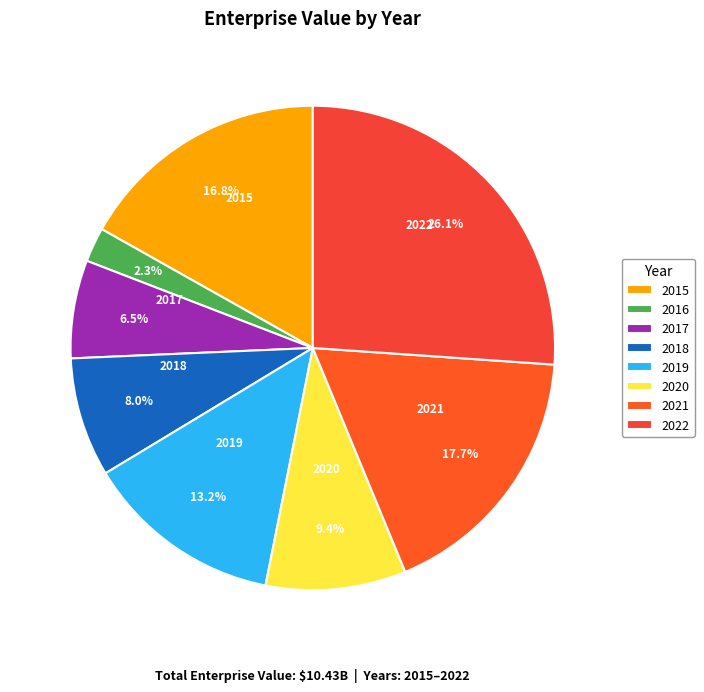

Combined, what portion of the pie is 2019 and 2022?

39.3%